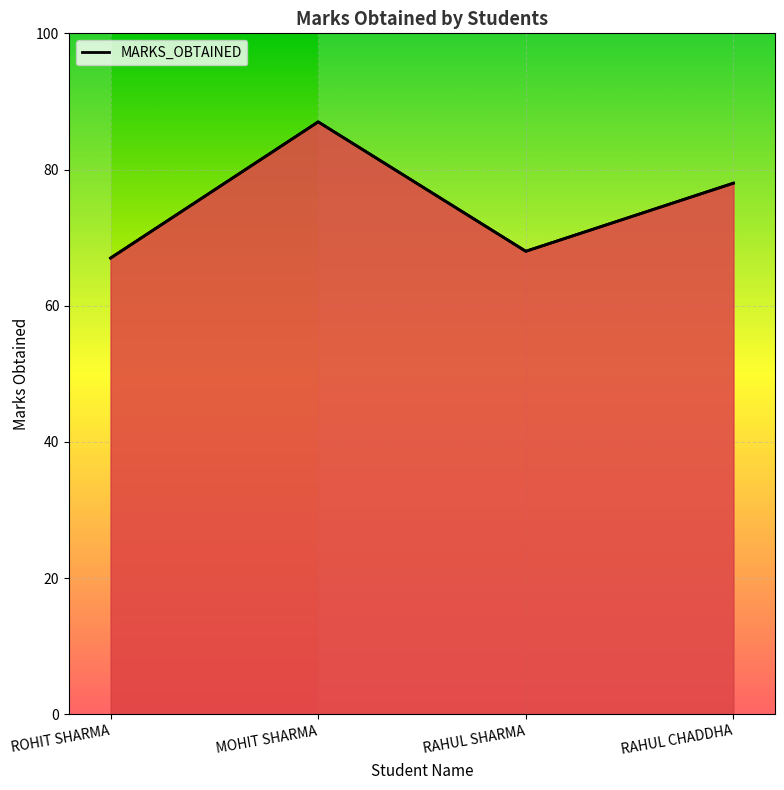

True or false: the data shows 40 at RAHUL SHARMA.

False